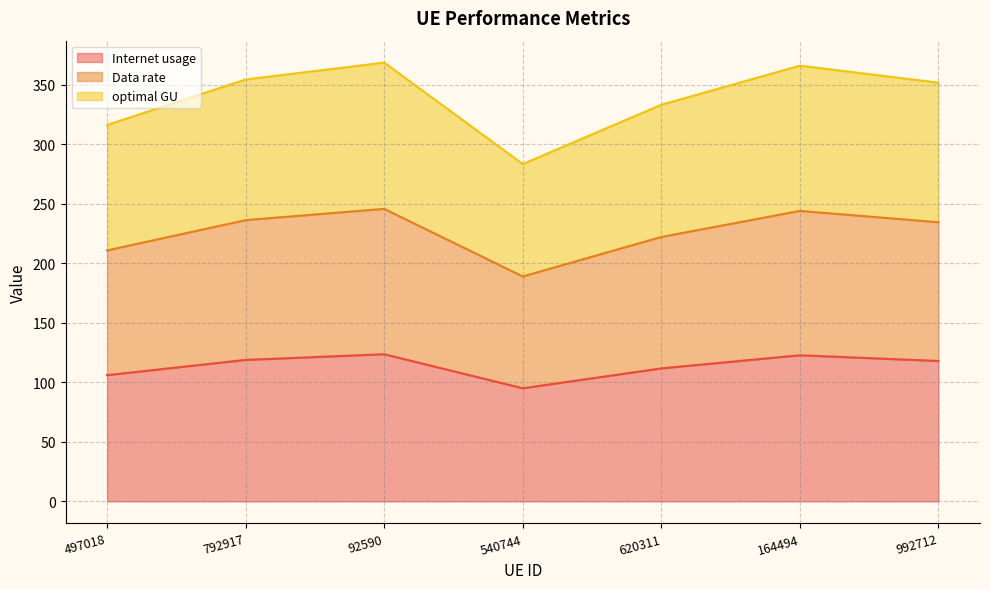

Does the chart have visible grid lines?

Yes